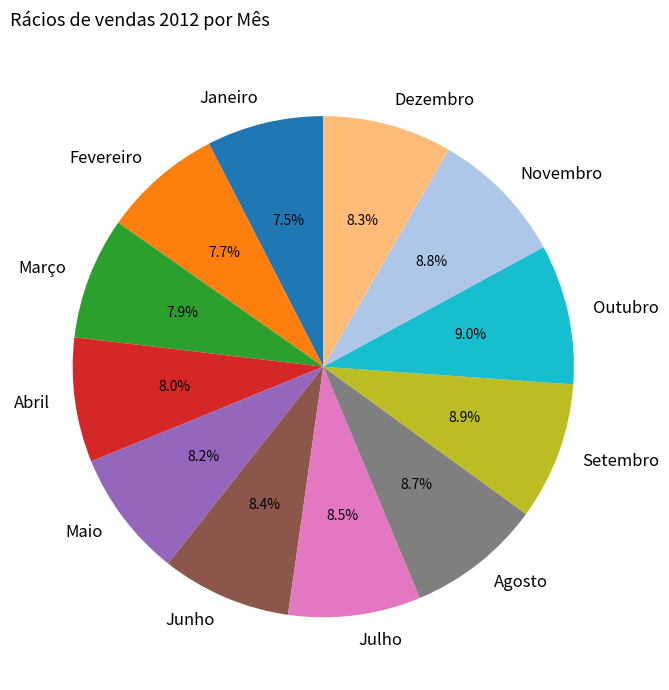

Is it true that Junho is 8% of the pie?

True